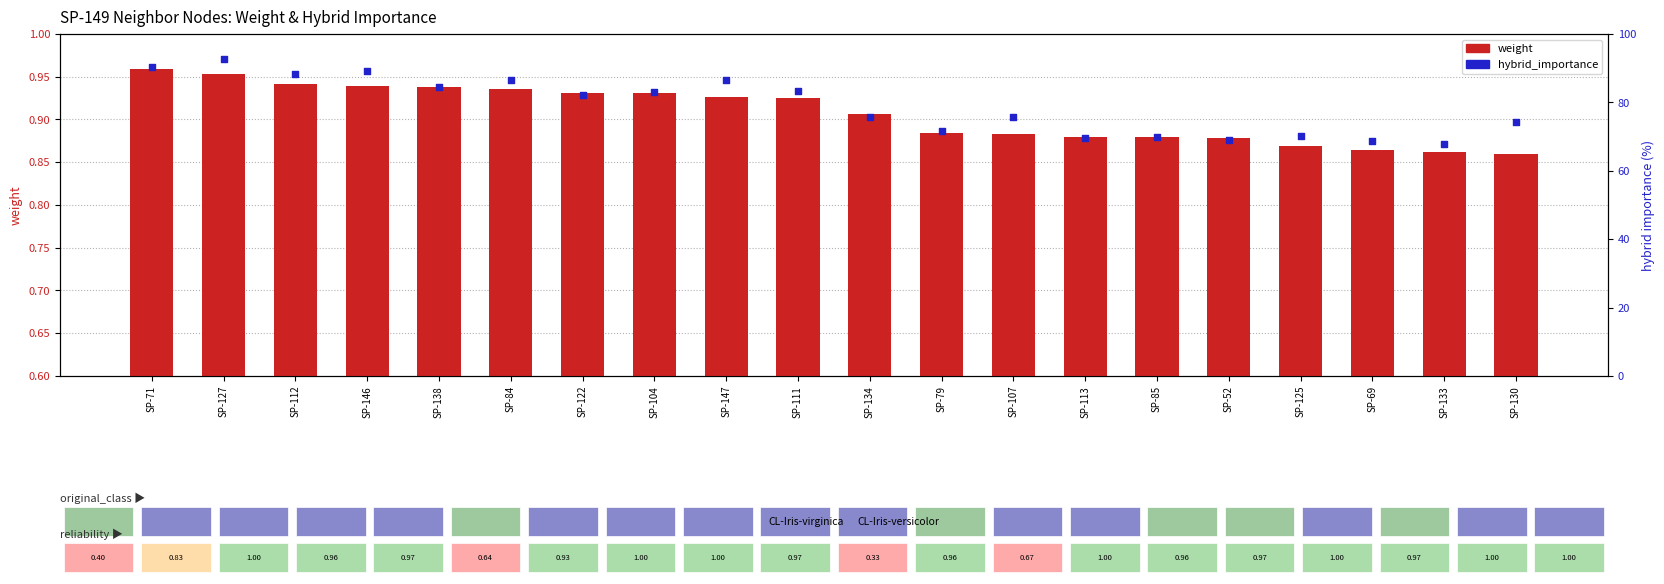

At how many categories does at least one series exceed 78?

10